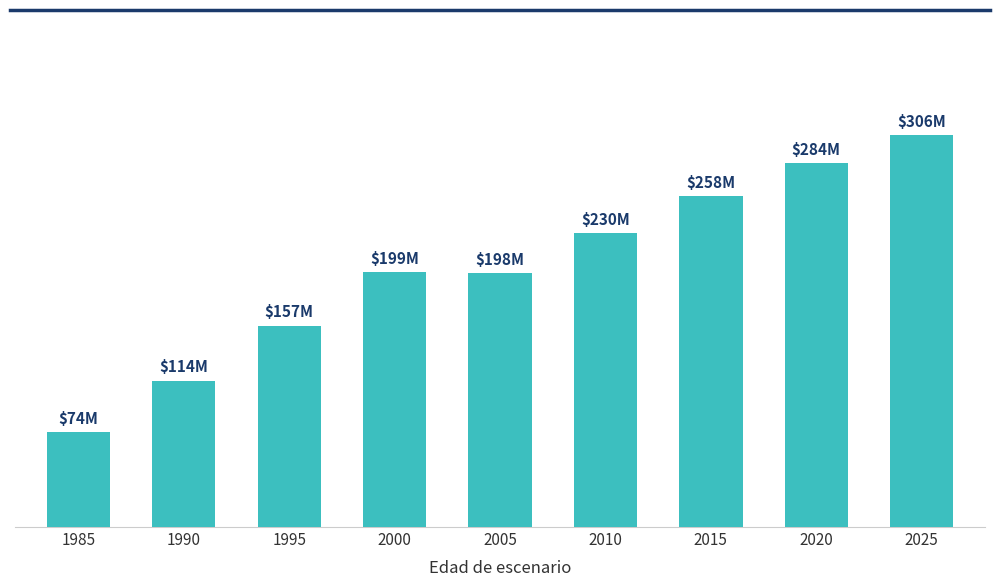

Count the number of data series in this chart.

1